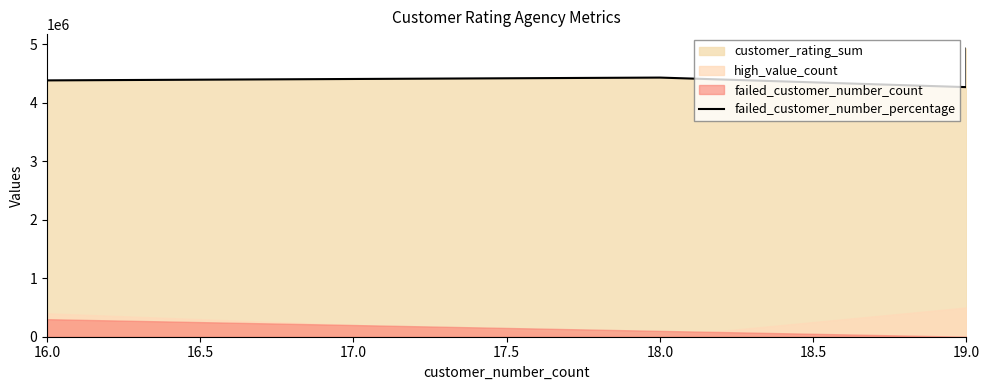

The value at 16.0 is 4384678. True or false?

True